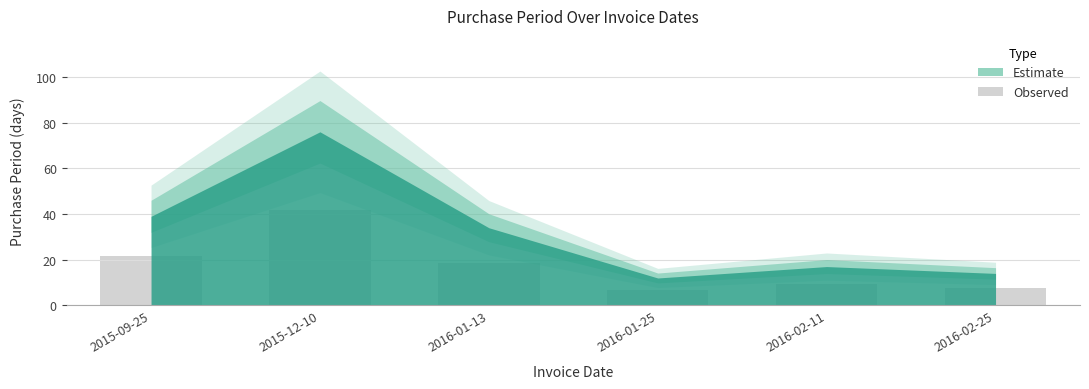

Read the value at 2016-02-11.

9.4